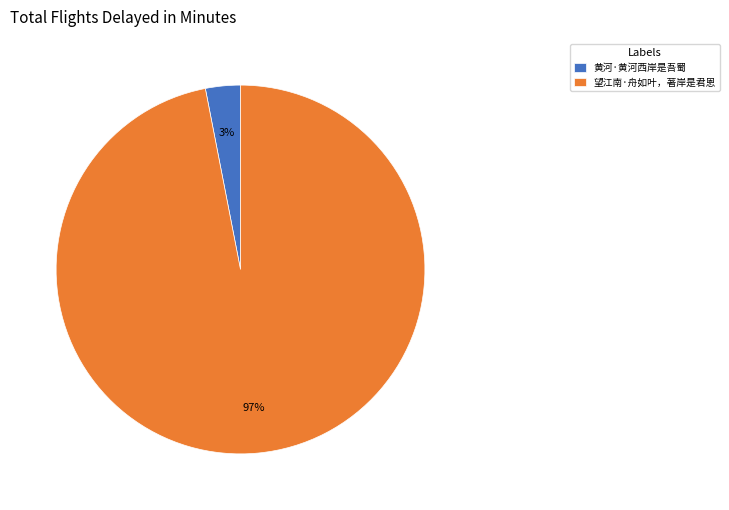

Count the number of slices in the pie.

2